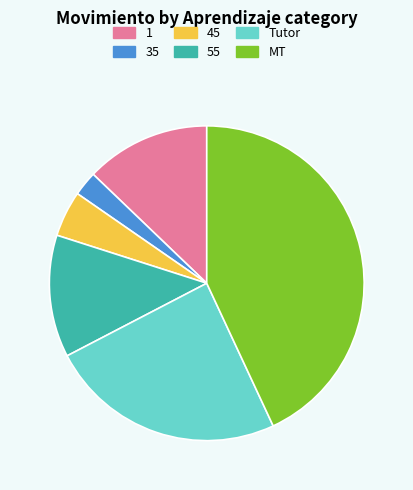

The MT slice represents 43% of the pie. True or false?

True